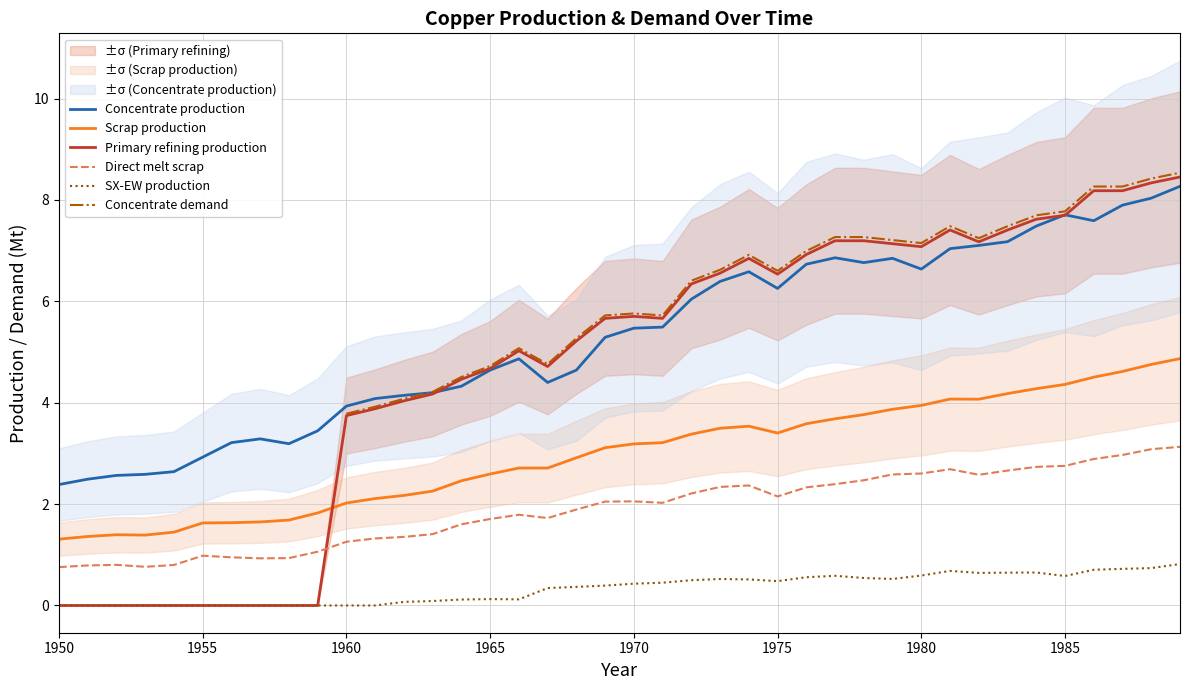

True or false: Scrap production has a value of 7.7 at 1985.

False